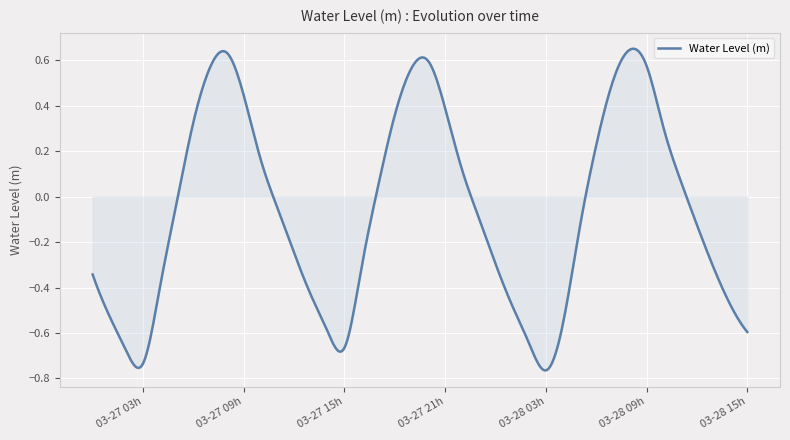

What is the average value?

-0.1